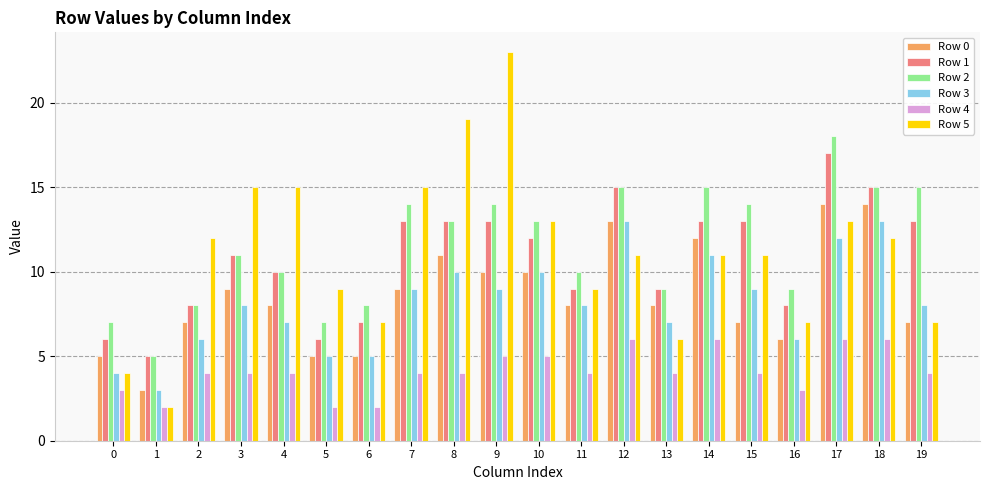

At which category is the sum across all series the highest?

17